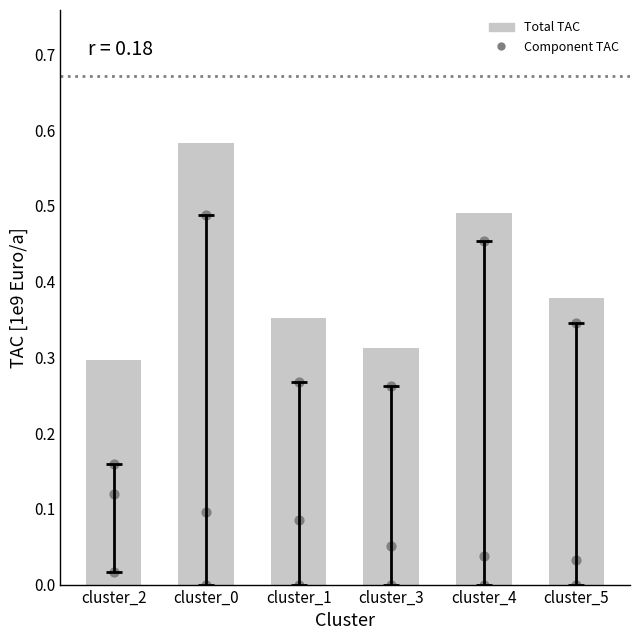

What is the total value across all series at cluster_0?

1.2